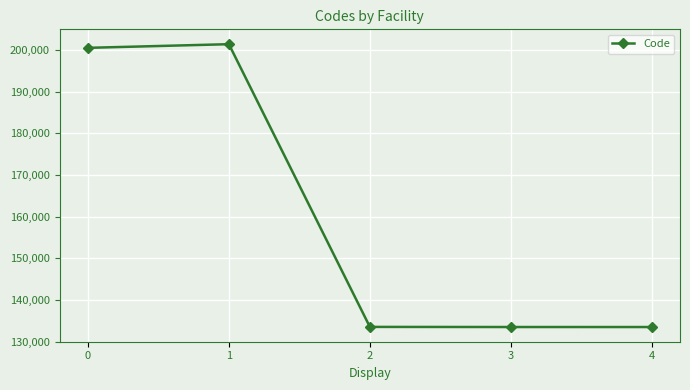

What is the minimum value shown in the chart?

133527